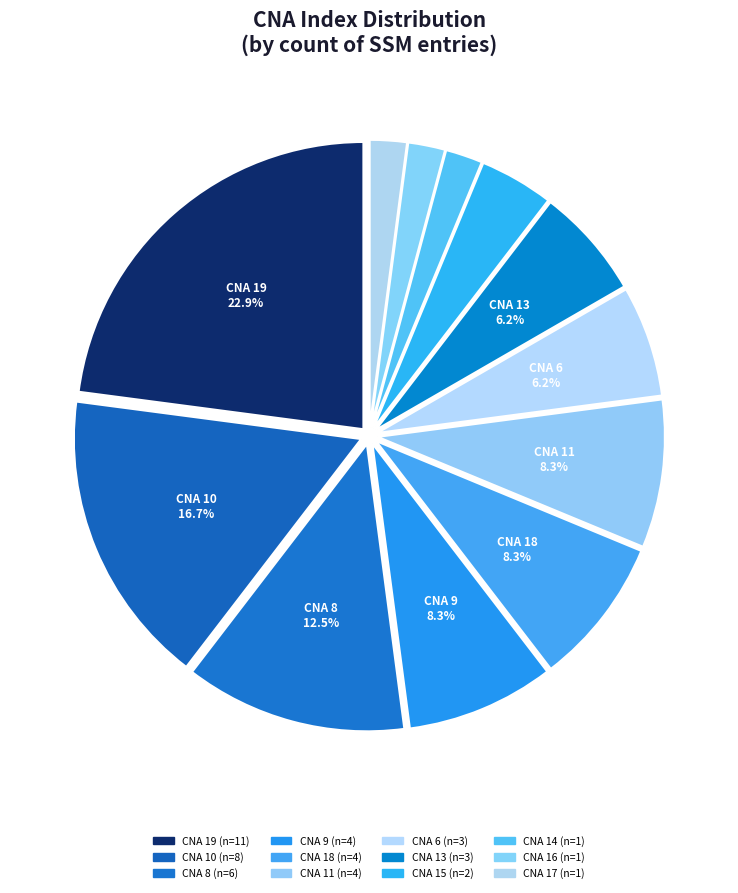

How many slices are in this pie chart?

12